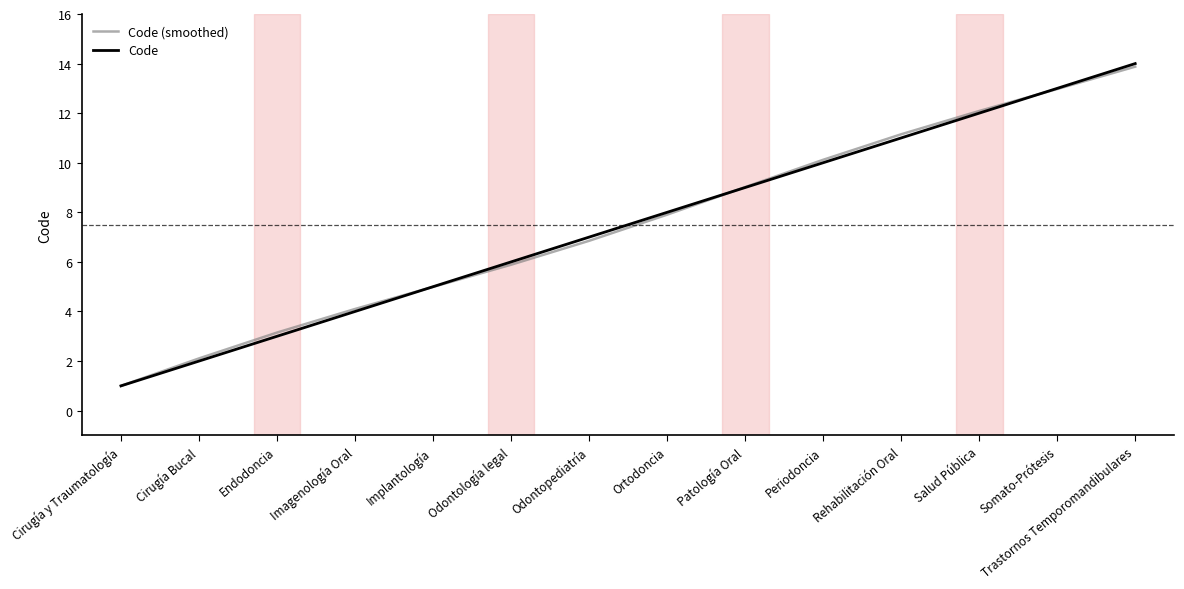

What is the minimum value shown in the chart?

1.0